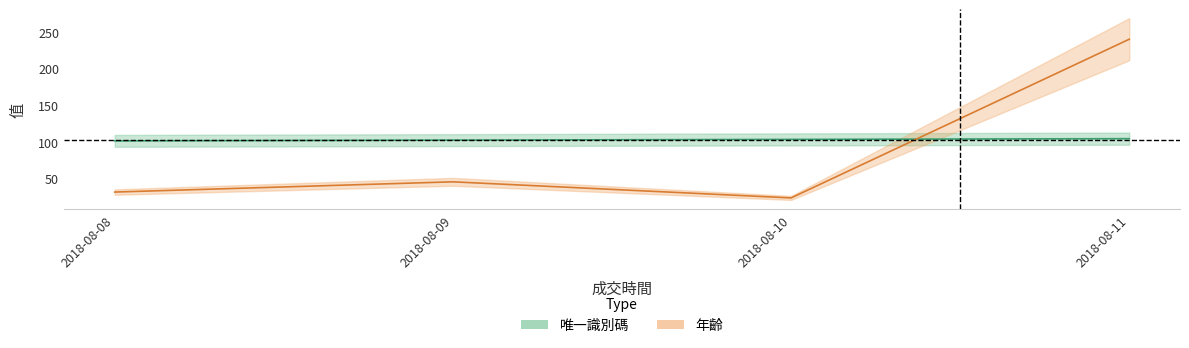

Rank the series at 2018-08-10 from lowest to highest value.

年齡, 唯一識別碼